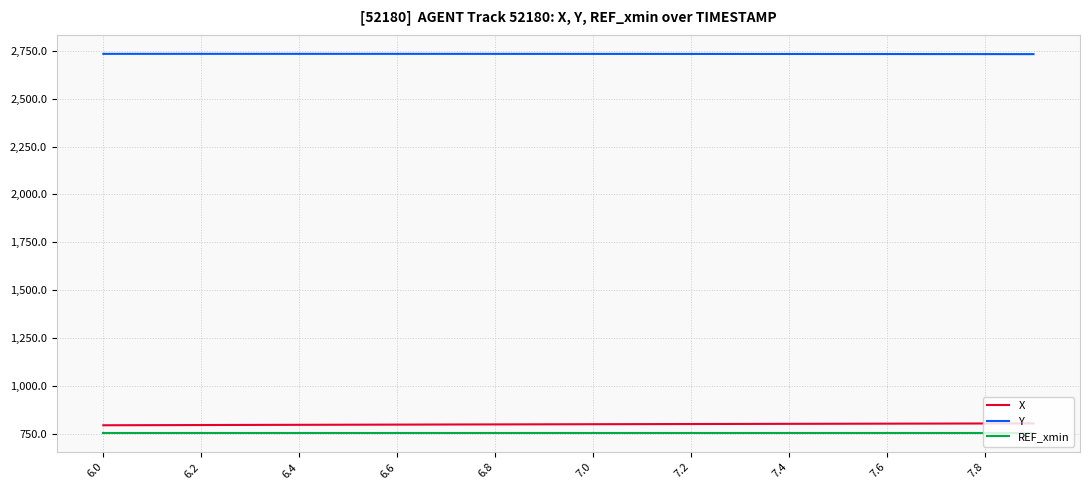

True or false: Y and REF_xmin intersect in this chart.

False